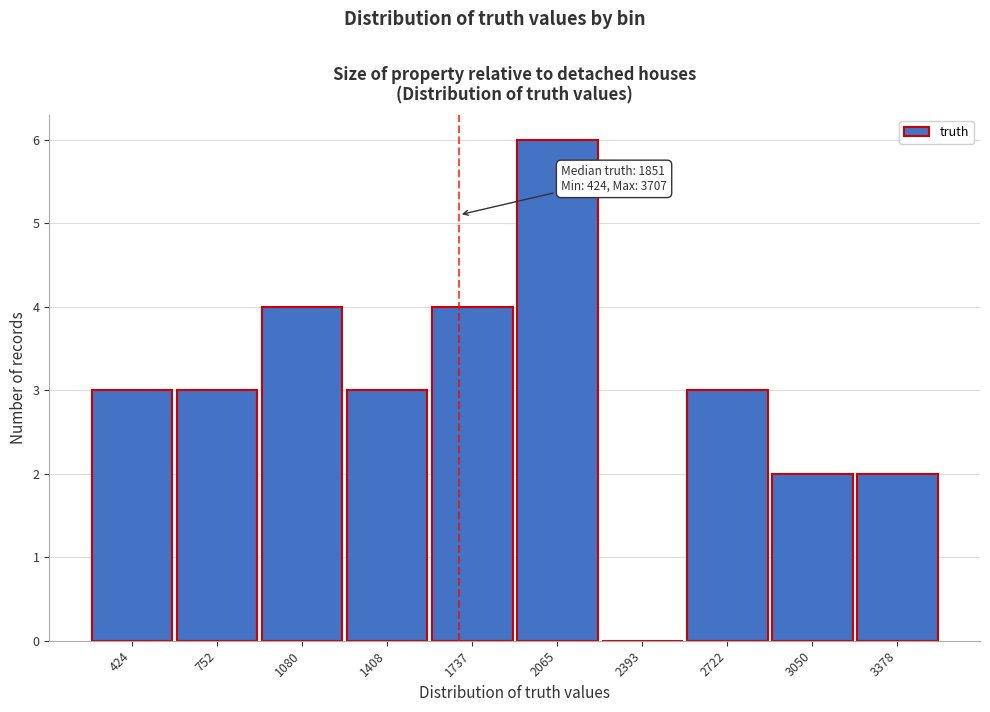

Reading right to left, transcribe all the data shown in this chart.

3378=2	3050=2	2722=3	2393=0	2065=6	1737=4	1408=3	1080=4	752=3	424=3